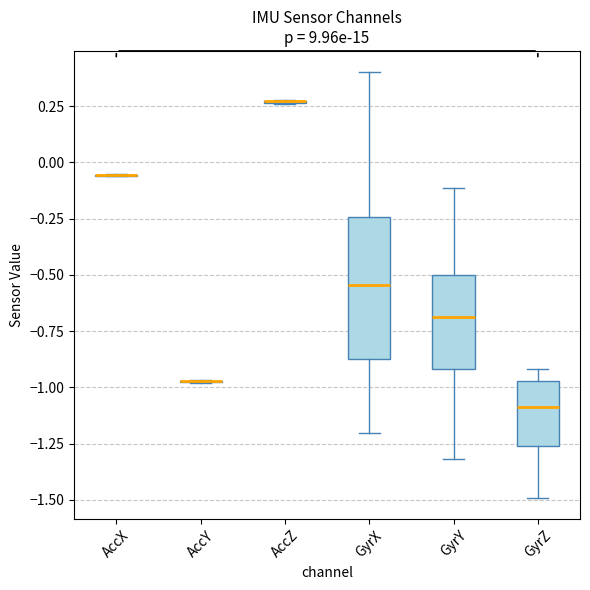

Reading left to right, read every box against the y-axis: the position of its median line, the range the box covers, and the ends of its whiskers. The values are not printed on the chart, so give them approximately, as read against the axis.

AccX: box collapsed to a line at -0.05, whiskers -0.05 to -0.05
AccY: box collapsed to a line at -0.95, whiskers -1.00 to -0.95
AccZ: box collapsed to a line at 0.25, whiskers 0.25 to 0.30
GyrX: median -0.55, box -0.85 to -0.25, whiskers -1.20 to 0.40
GyrY: median -0.70, box -0.90 to -0.50, whiskers -1.30 to -0.10
GyrZ: median -1.10, box -1.25 to -0.95, whiskers -1.50 to -0.90